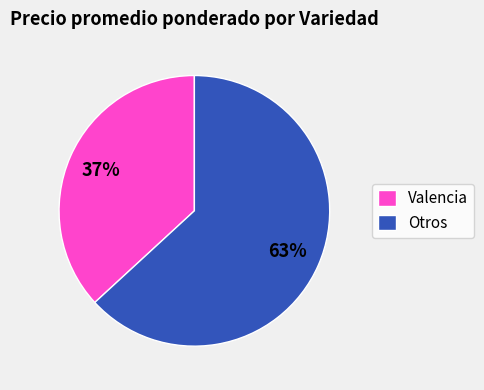

Is there a majority slice in this chart?

Yes